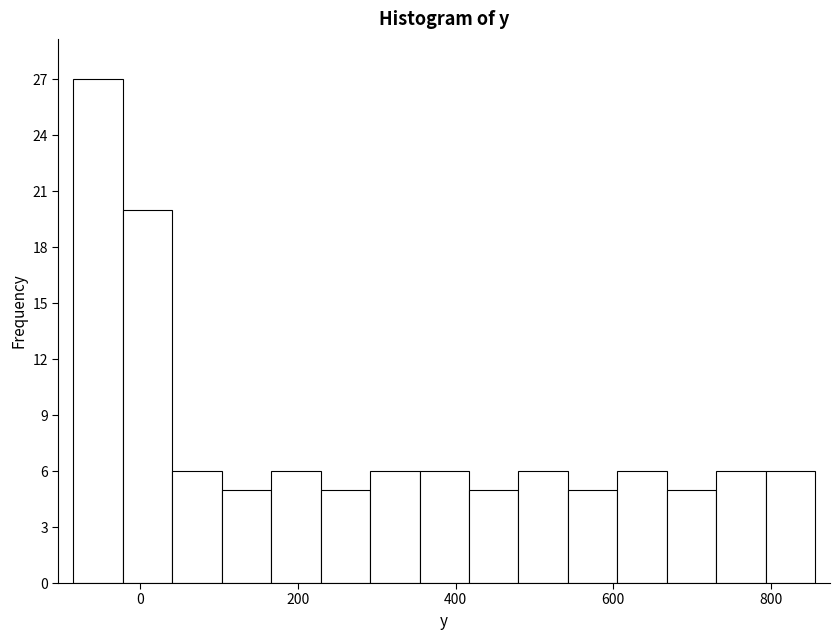

Read against the x-axis, roughly where is the centre of the tallest bar?

-60